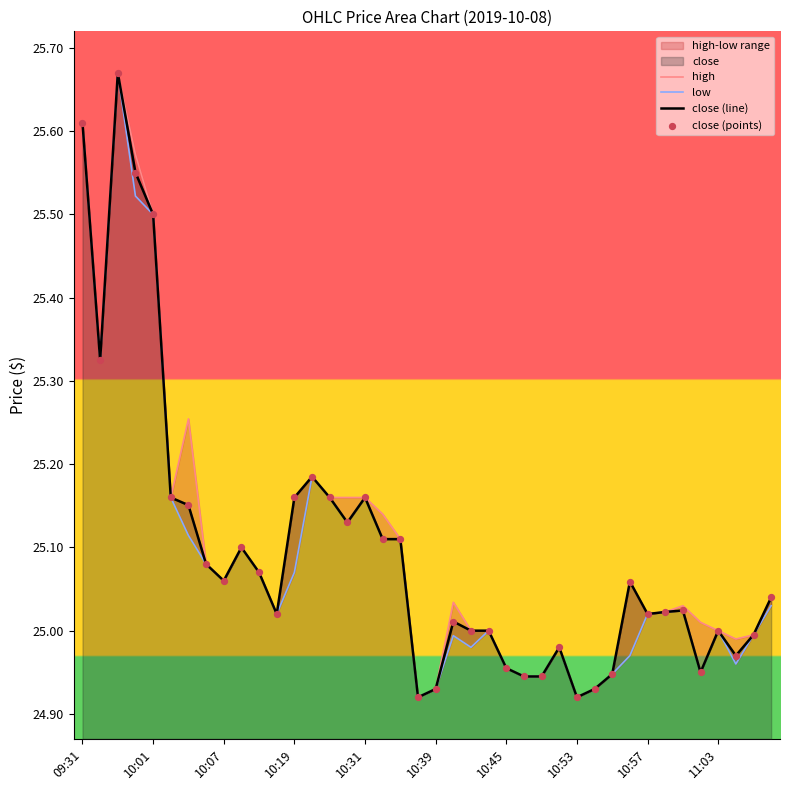

Which series has the largest total across all categories?

high